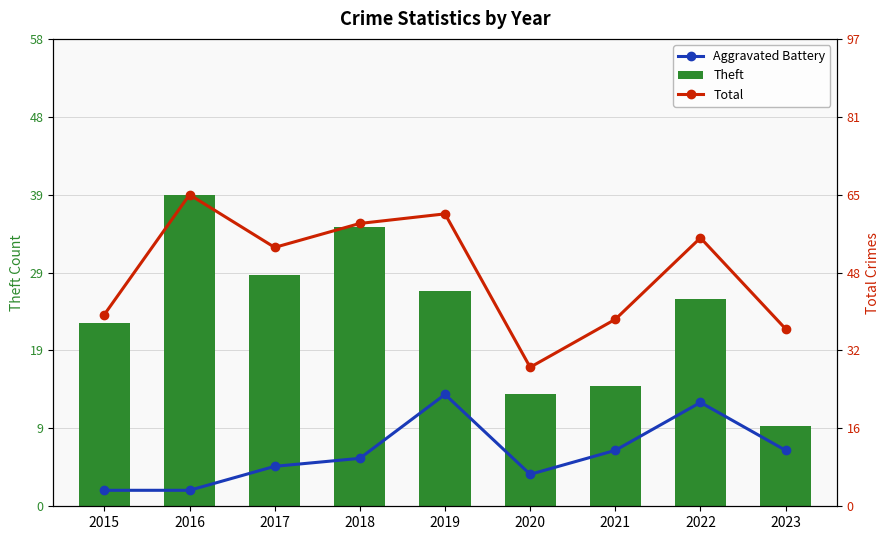

Between 2018 and 2019, which is larger?

2019